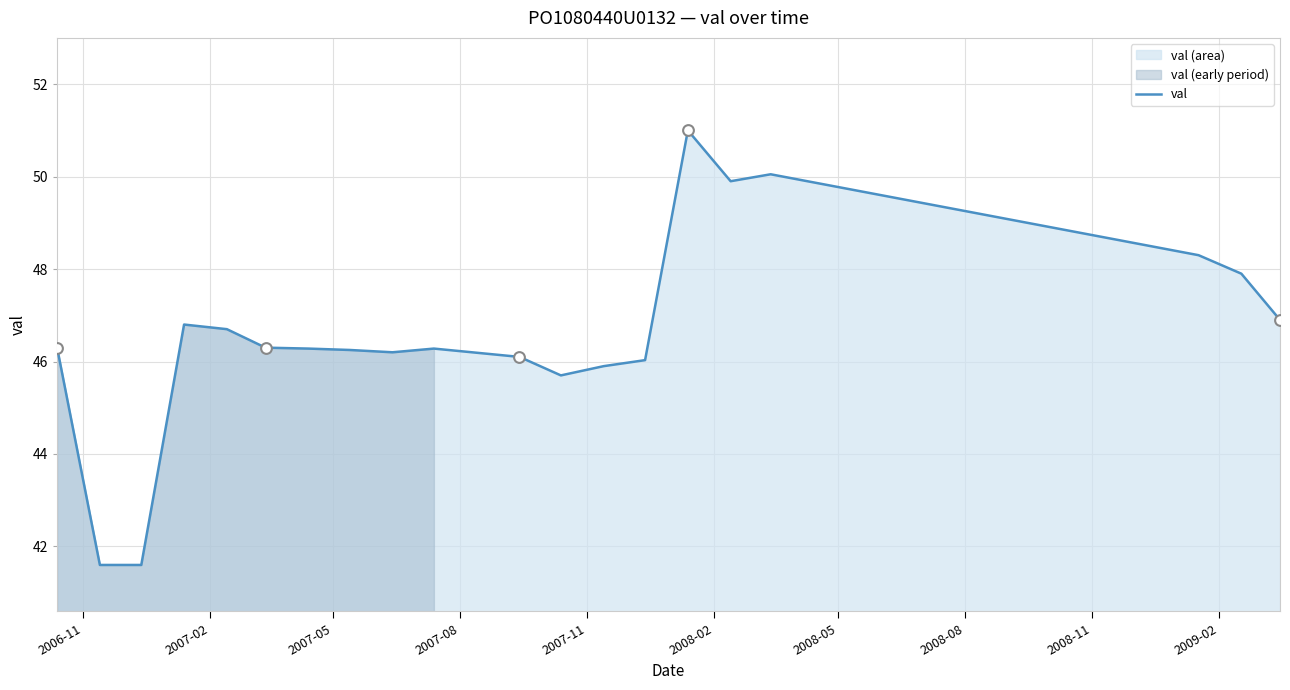

What is the minimum value for val?

41.6